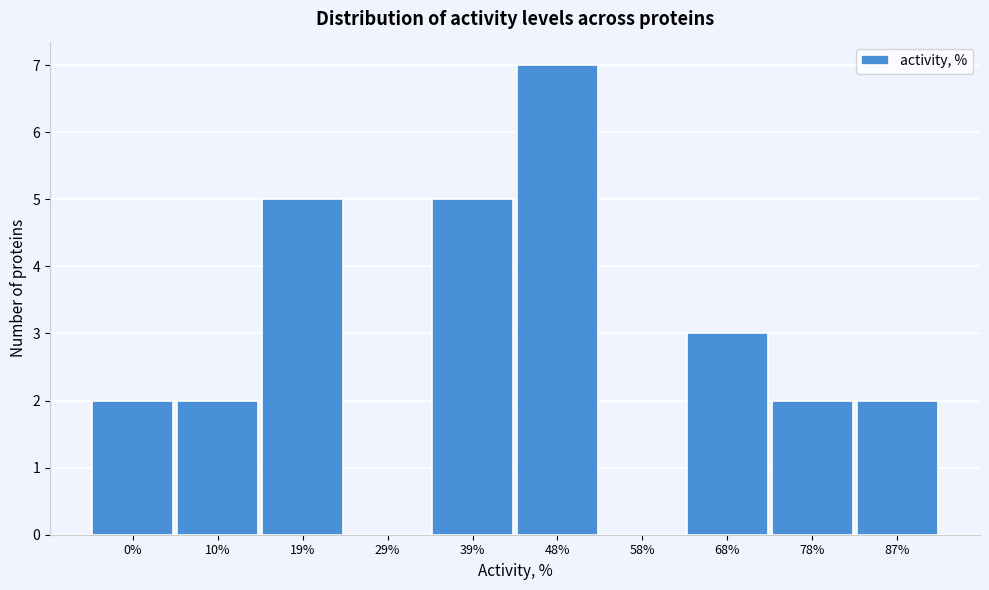

Reading left to right, extract all data points from this chart.

0%=2	10%=2	19%=5	29%=0	39%=5	48%=7	58%=0	68%=3	78%=2	87%=2